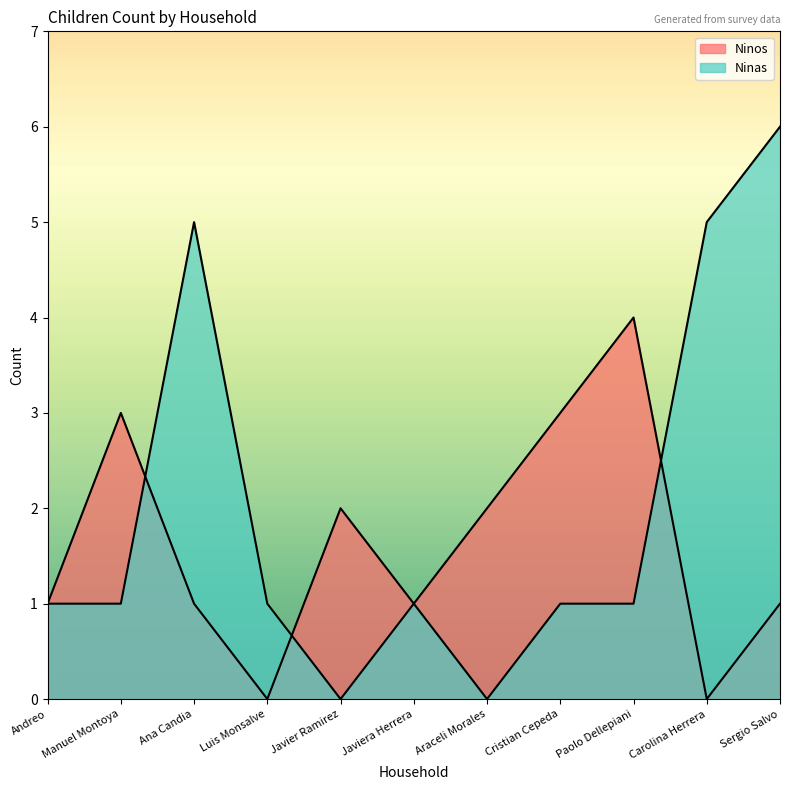

How many Ninas values are between 1 and 5?

8